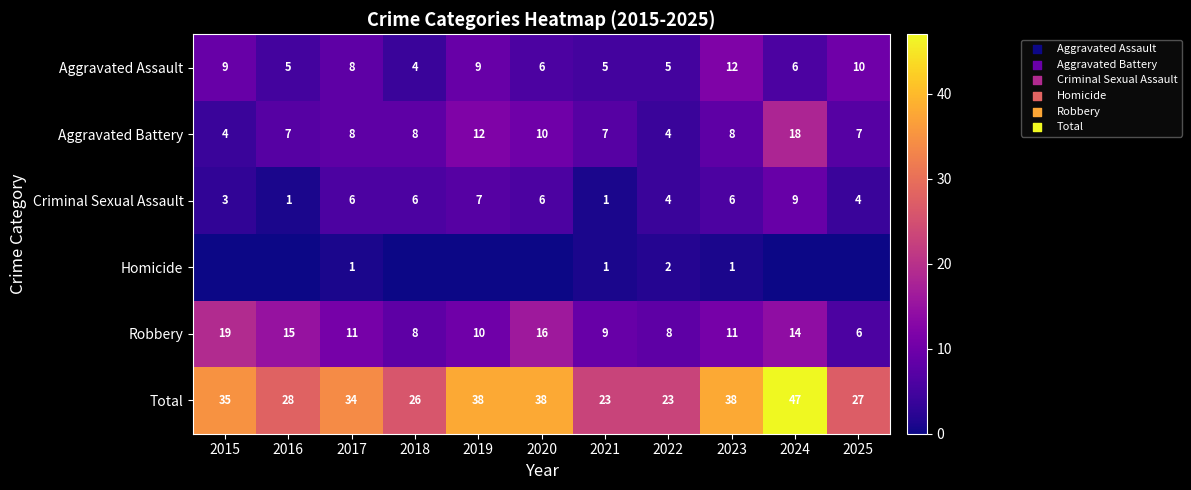

What is the approximate value of Criminal Sexual Assault at 2025?

4